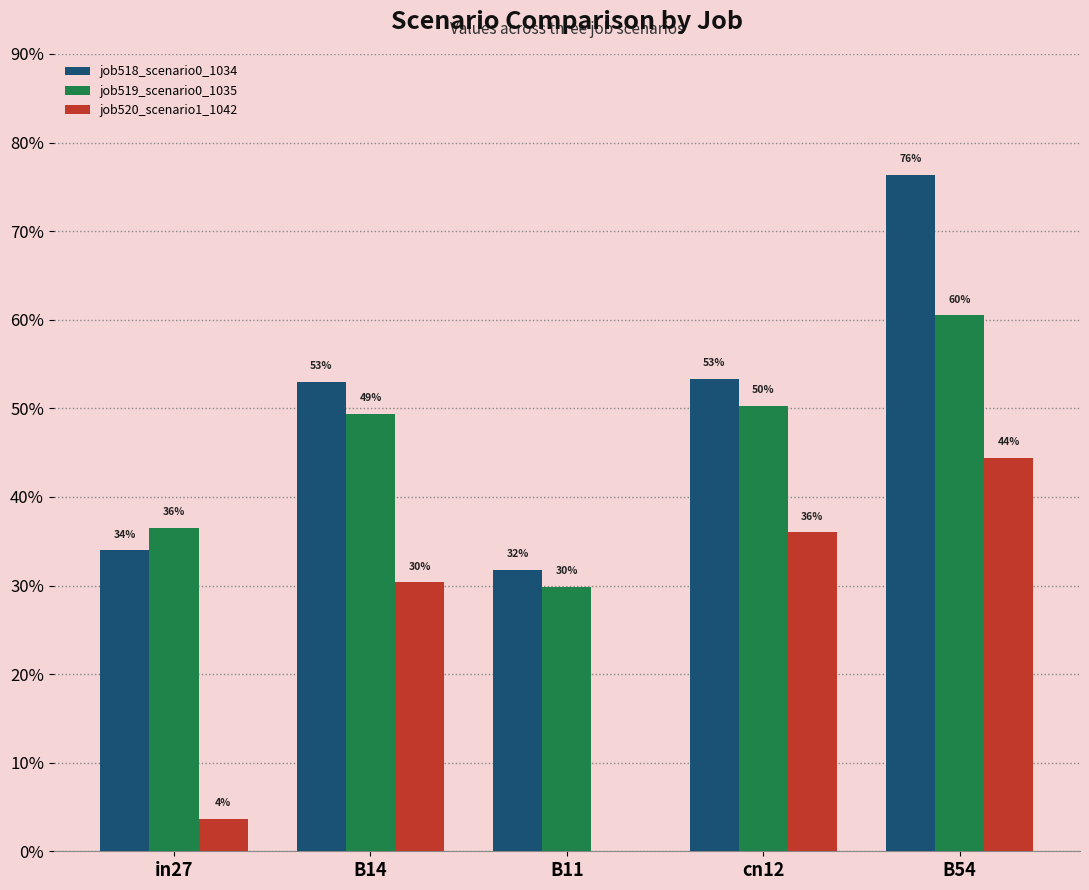

How many categories are shown in the chart?

5